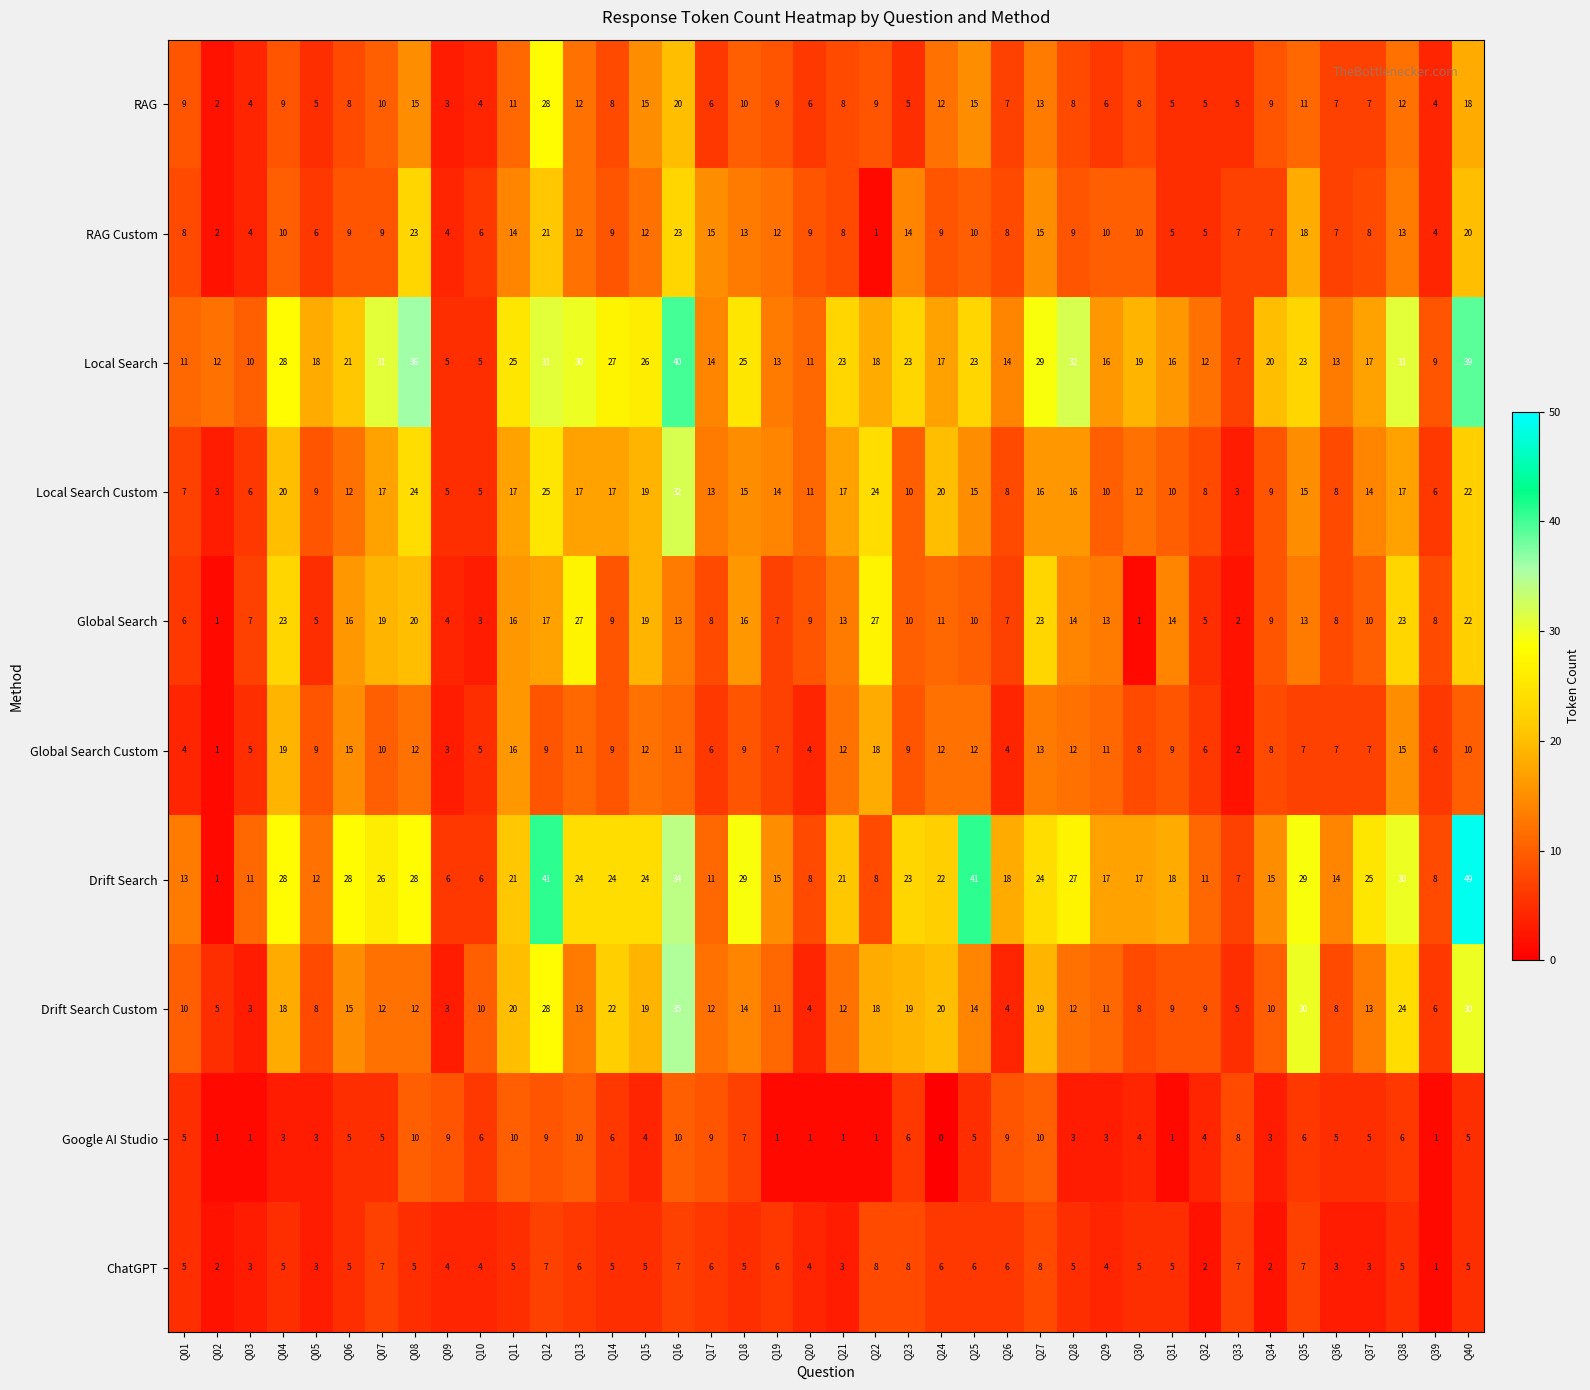

What is the difference between the Local Search values at Q39 and Q30?

10